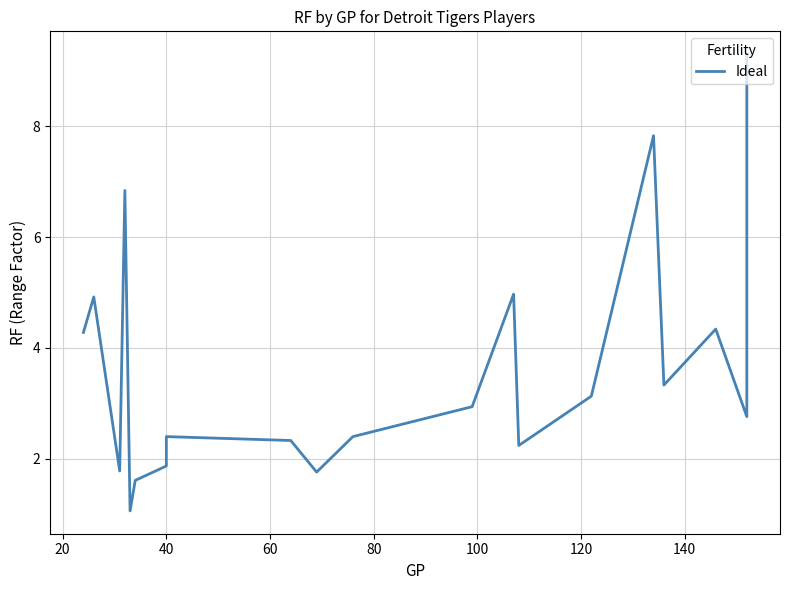

Is this an area chart (filled region under the line)?

No